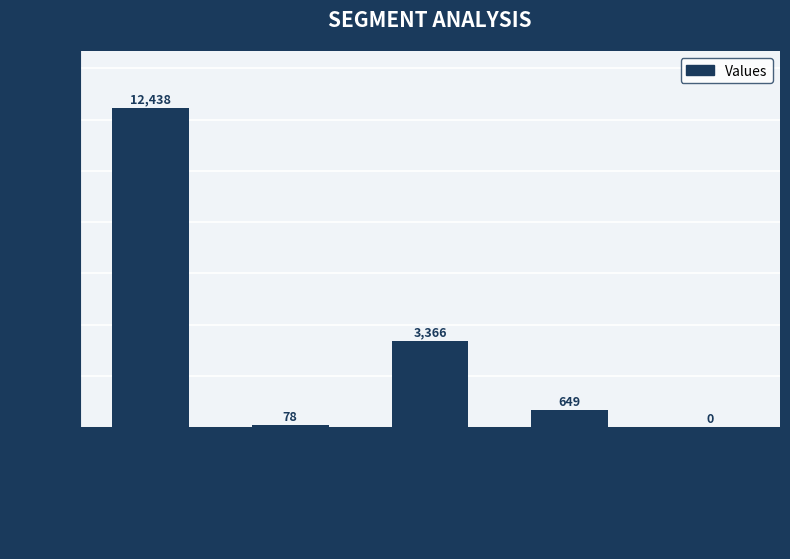

The chart shows a value of 649 at countCurrent. True or false?

True